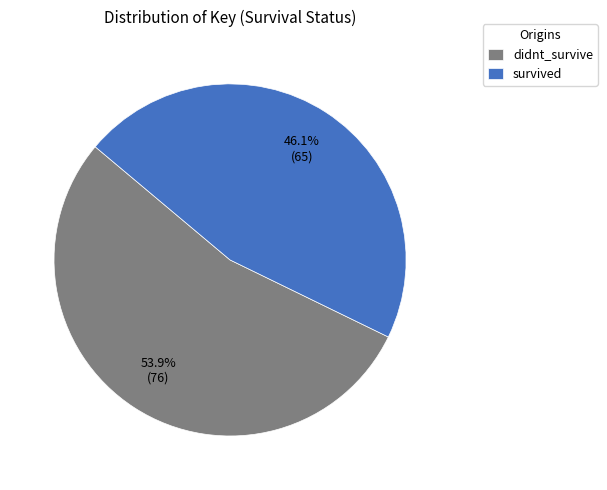

Which category has the biggest portion of the pie?

didnt_survive